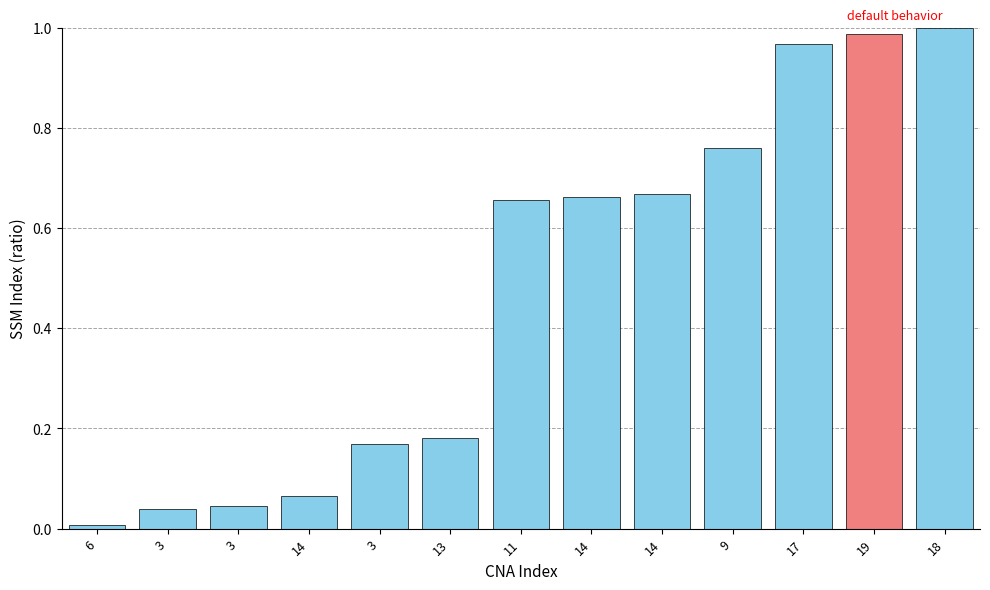

How many distinct data groups are displayed?

1